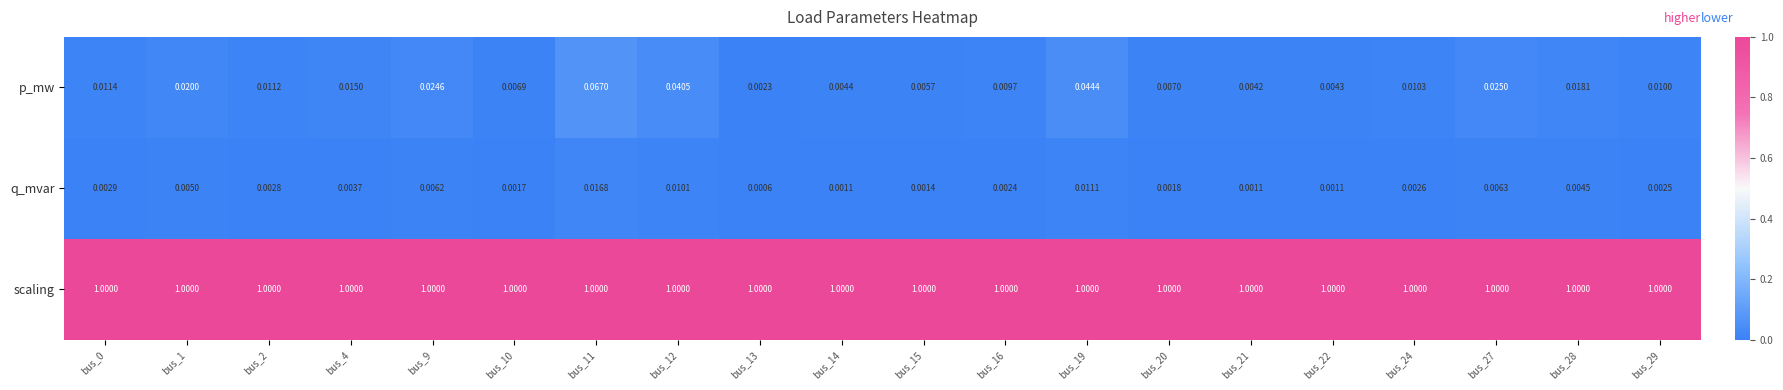

At which category is the sum across all series the highest?

bus_11